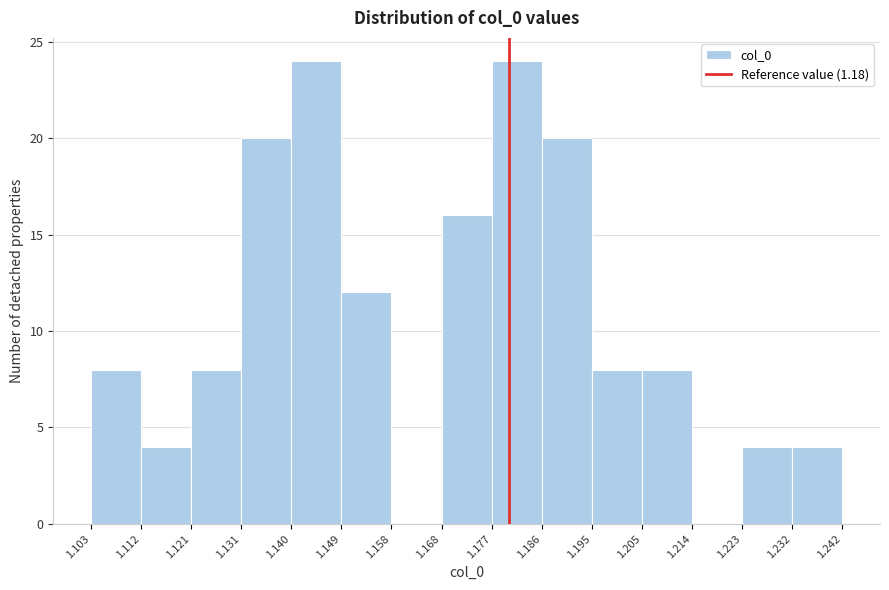

Reading left to right, list every bar in this chart as the range it spans on the x-axis followed by its height. The values are not printed on the chart, so give them approximately, as read against the axis.

1.103 to 1.112: 8
1.112 to 1.121: 4
1.121 to 1.131: 8
1.131 to 1.140: 20
1.140 to 1.149: 24
1.149 to 1.158: 12
1.158 to 1.168: 0
1.168 to 1.177: 16
1.177 to 1.186: 24
1.186 to 1.195: 20
1.195 to 1.205: 8
1.205 to 1.214: 8
1.214 to 1.223: 0
1.223 to 1.232: 4
1.232 to 1.242: 4